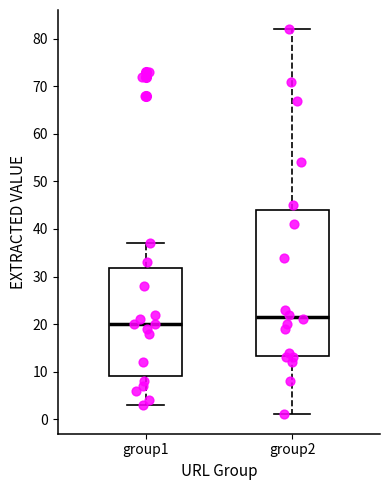

Which box is the tallest, from its lower edge to its upper edge?

group2